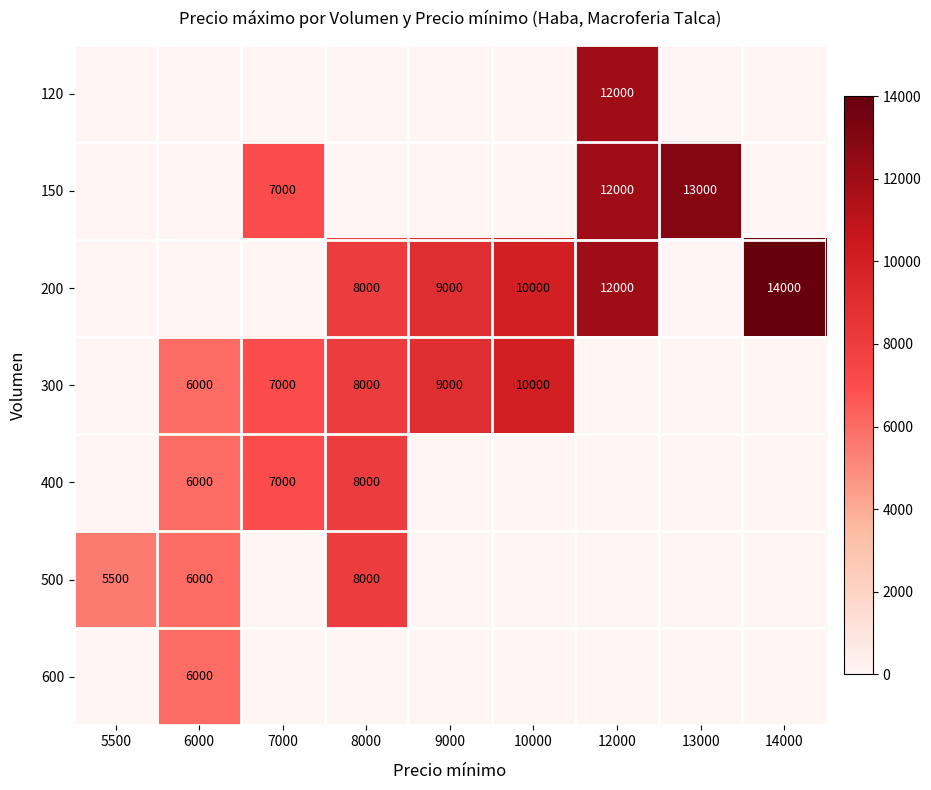

The value of 300 at 7000 is 7000. True or false?

True